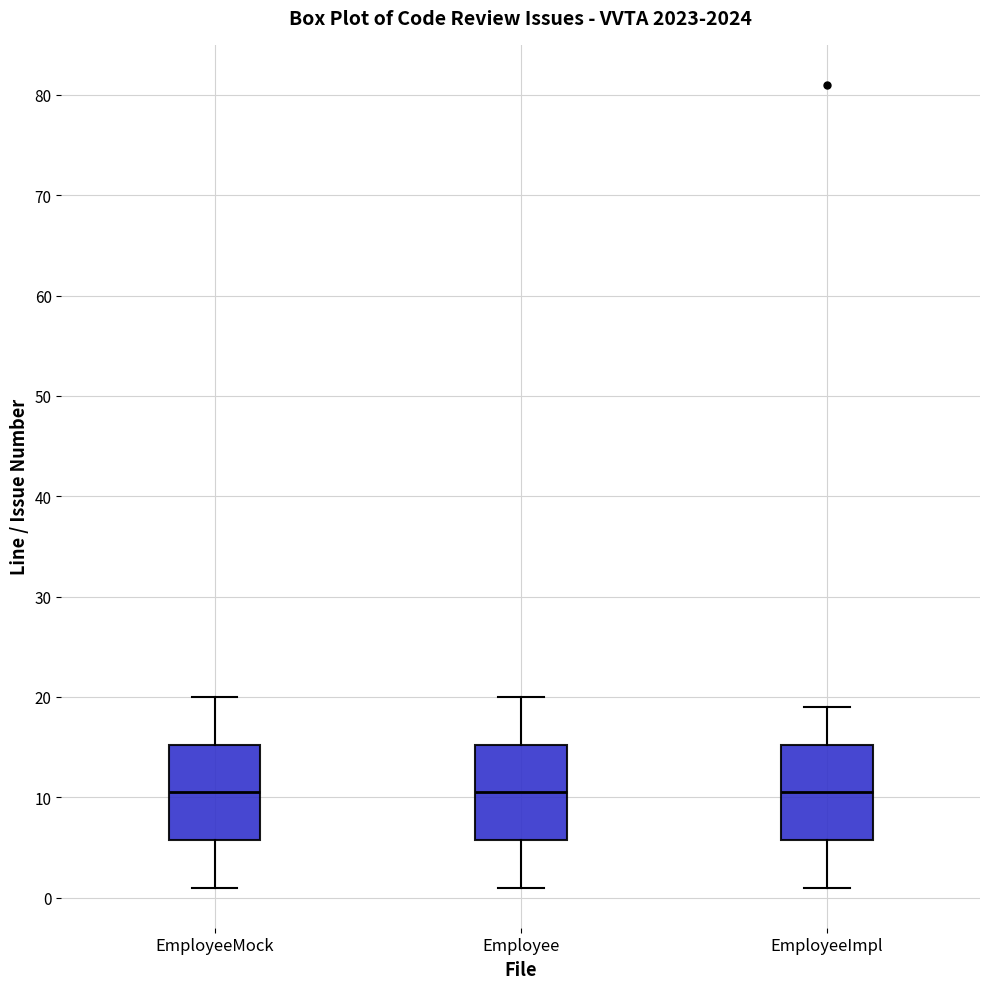

Reading left to right, transcribe this box plot: for each box, give where its median line is, the range the box spans, and where its two whiskers end, as read against the y-axis. The values are not printed on the chart, so give them approximately, as read against the axis.

EmployeeMock: median 11, box 6 to 15, whiskers 1 to 20
Employee: median 11, box 6 to 15, whiskers 1 to 20
EmployeeImpl: median 11, box 6 to 15, whiskers 1 to 19